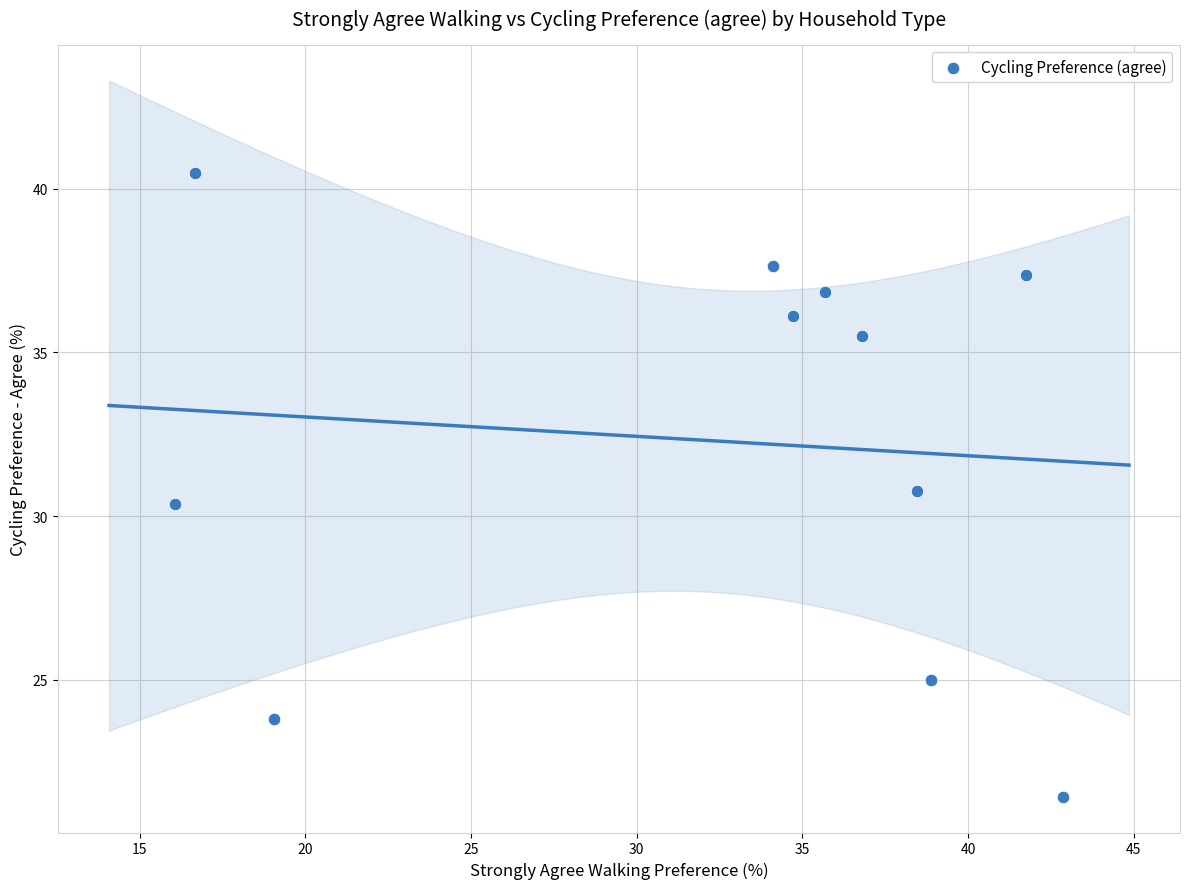

What is the range of X values (max minus min)?

26.8